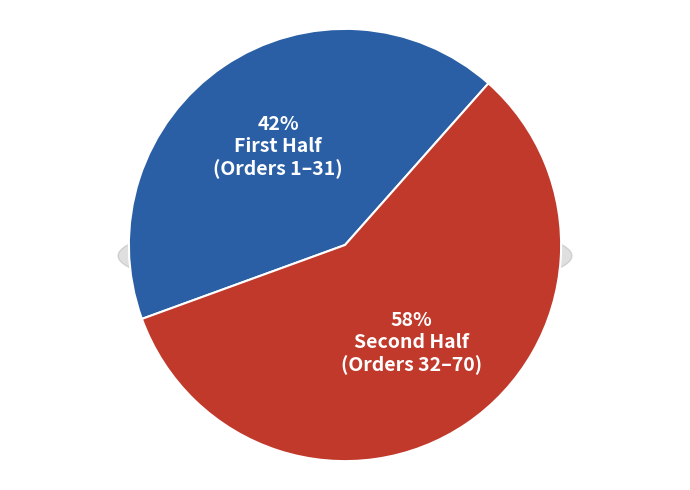

Do 25:23 and 29:30 together represent more than half of the pie?

No